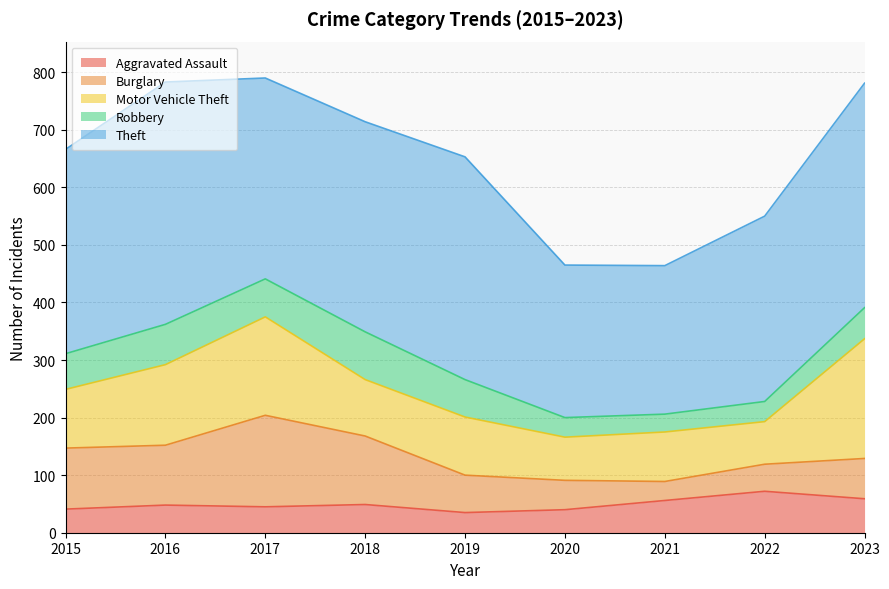

Which label corresponds to the largest value in the chart?

2016